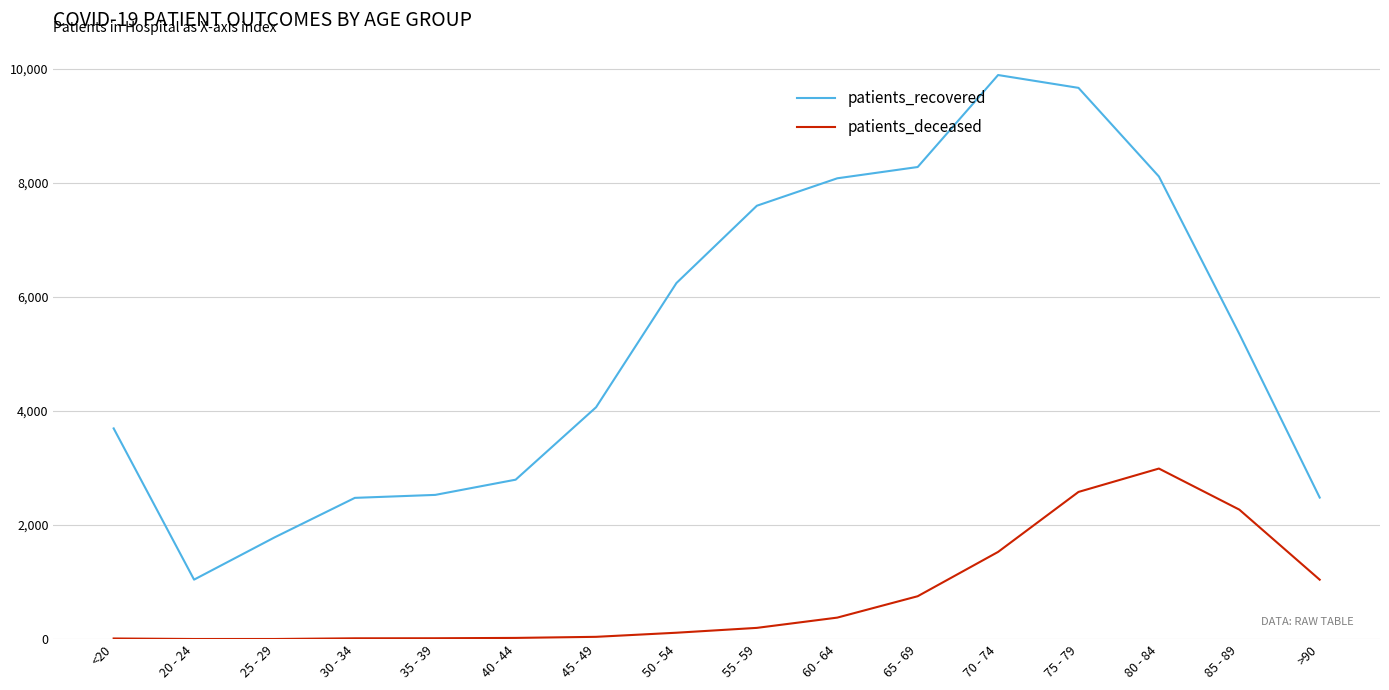

At which label does patients_recovered reach its peak?

70 - 74